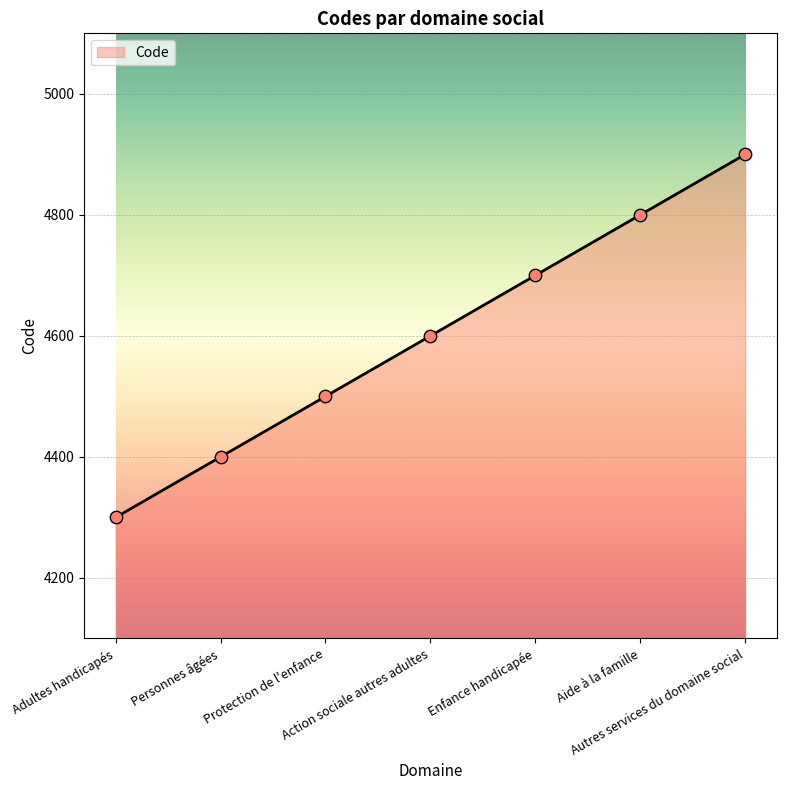

What is the change in value from Enfance handicapée to Autres services du domaine social?

+200